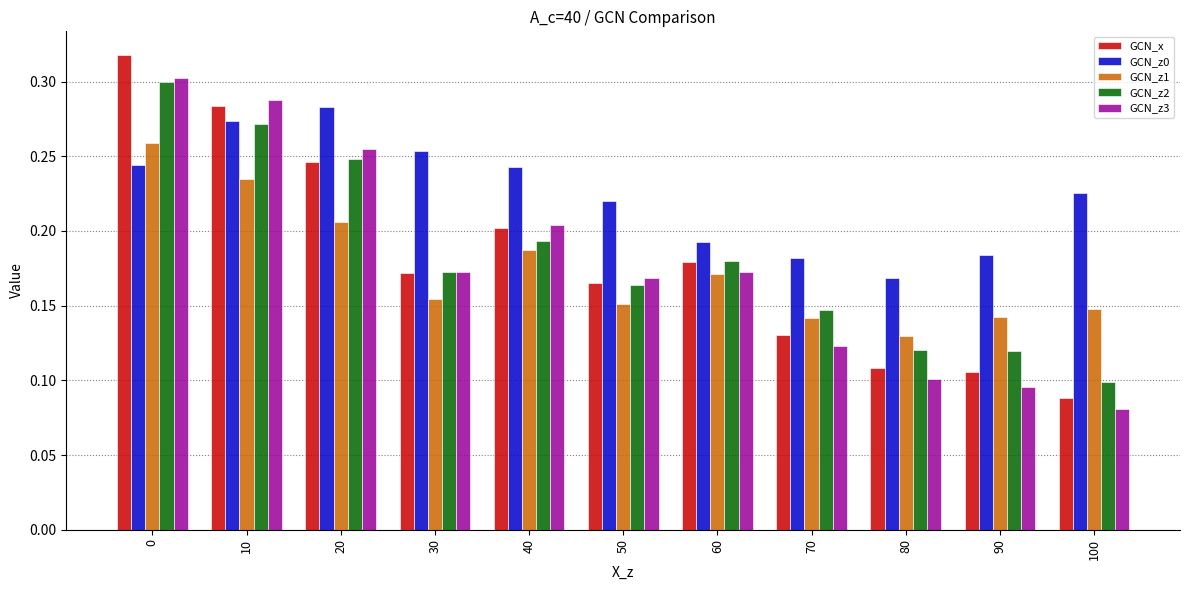

Is the value of GCN_z0 at 90 greater than the value of GCN_z1 at 90?

Yes